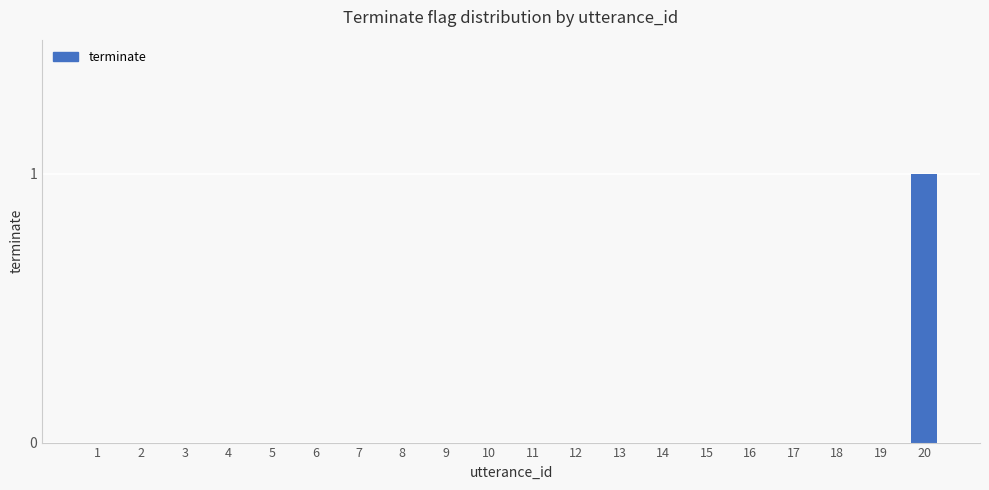

Which label corresponds to the largest value in the chart?

20